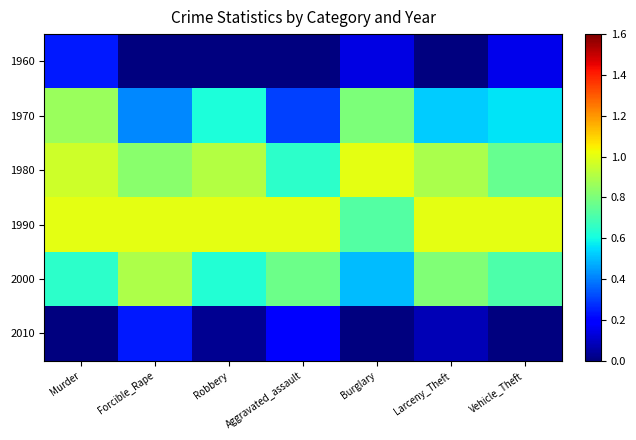

Which category has the lowest value across all series?

Forcible_Rape